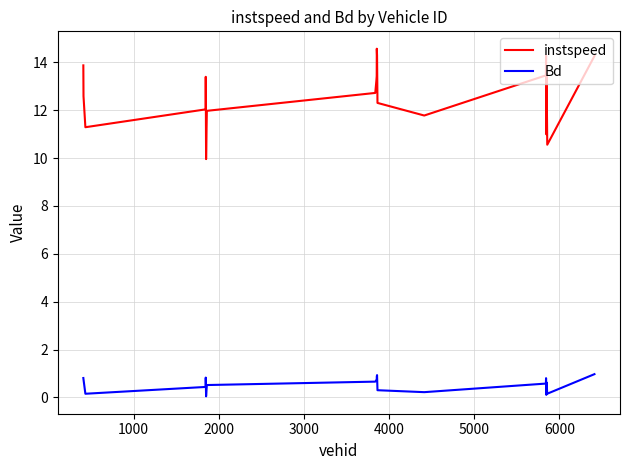

What is the maximum value for instspeed?

14.6